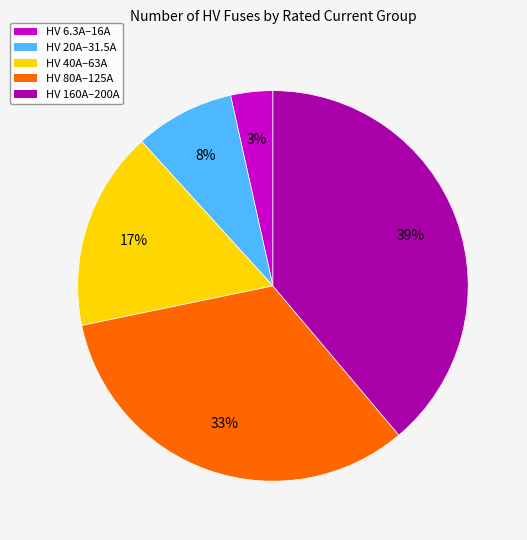

Is there any slice that represents more than half of the pie?

No